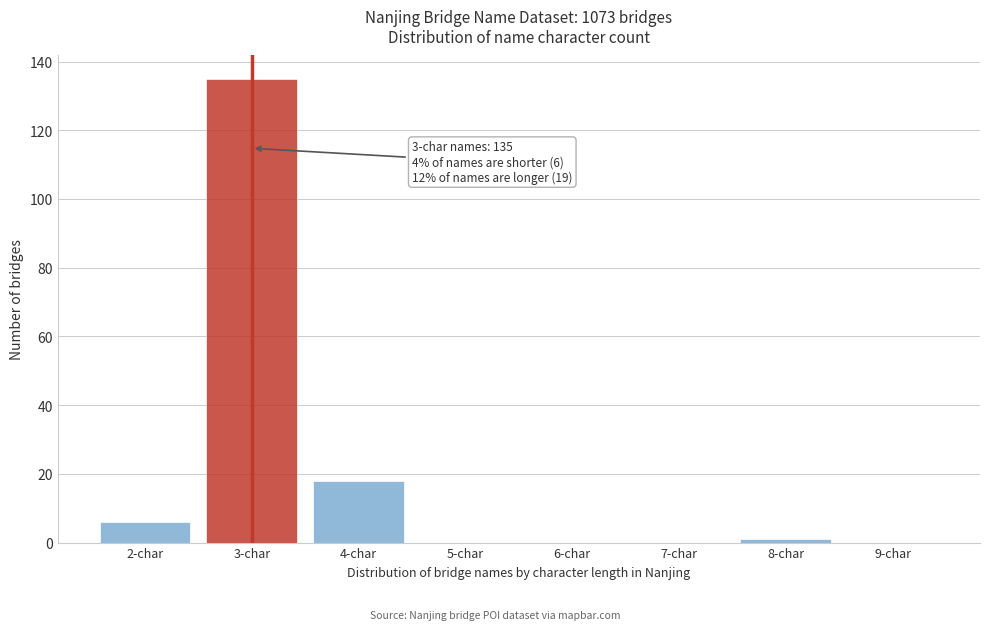

Reading left to right, extract all data points from this chart.

2-char=6	3-char=135	4-char=18	5-char=0	6-char=0	7-char=0	8-char=1	9-char=0